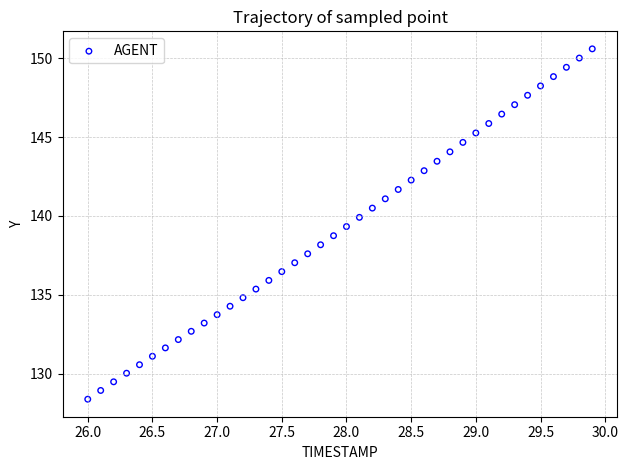

What is the range of X values (max minus min)?

3.9